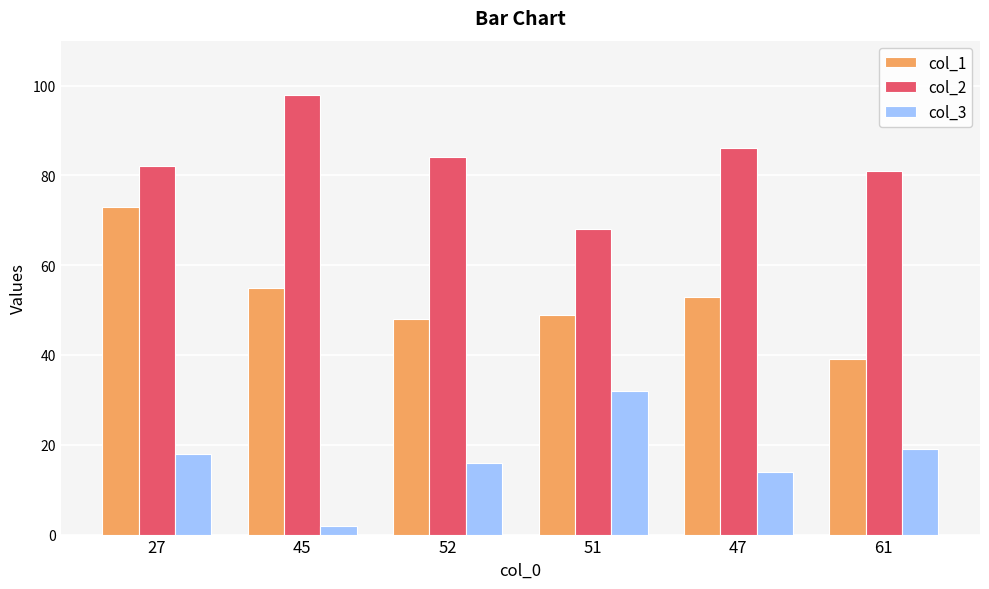

Which category has the highest value across all series?

45